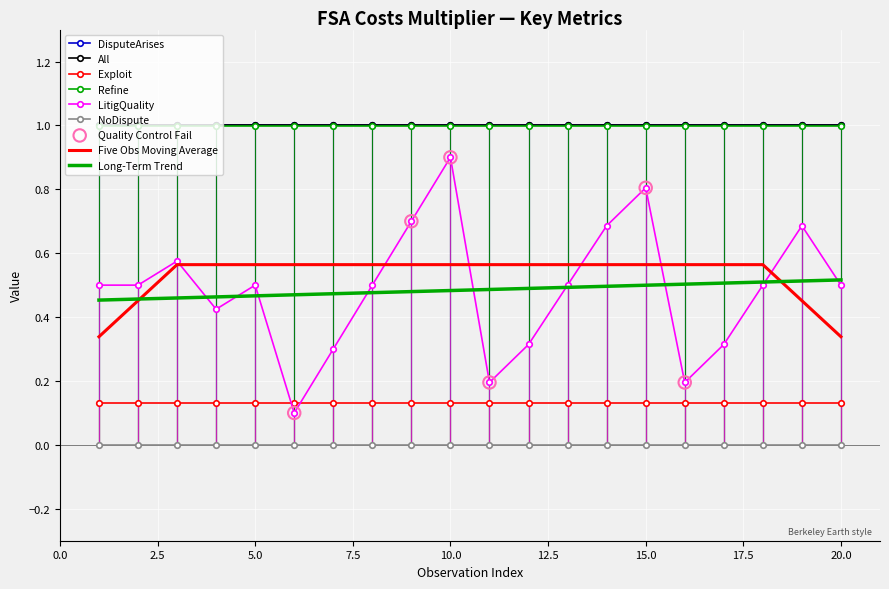

At how many categories does at least one series exceed 0?

20